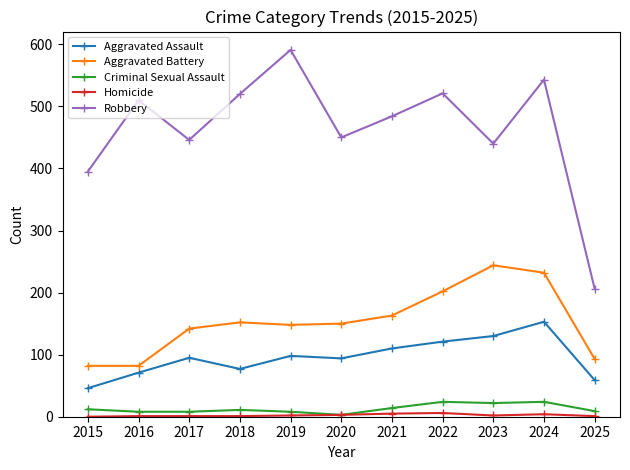

The Robbery series shows 446 at 2017. True or false?

True